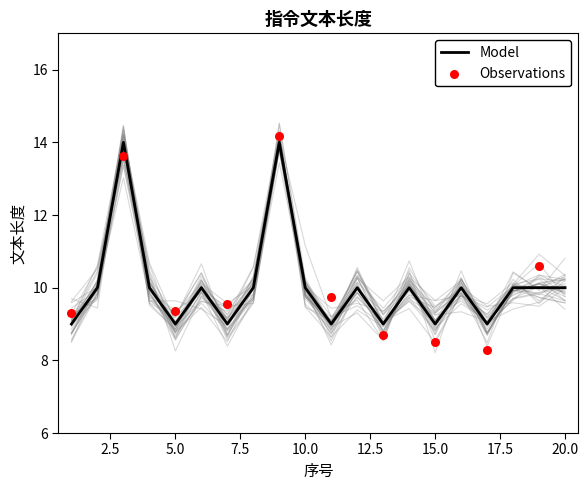

Approximately how many times larger is the value at 9 compared to 4?

1.4